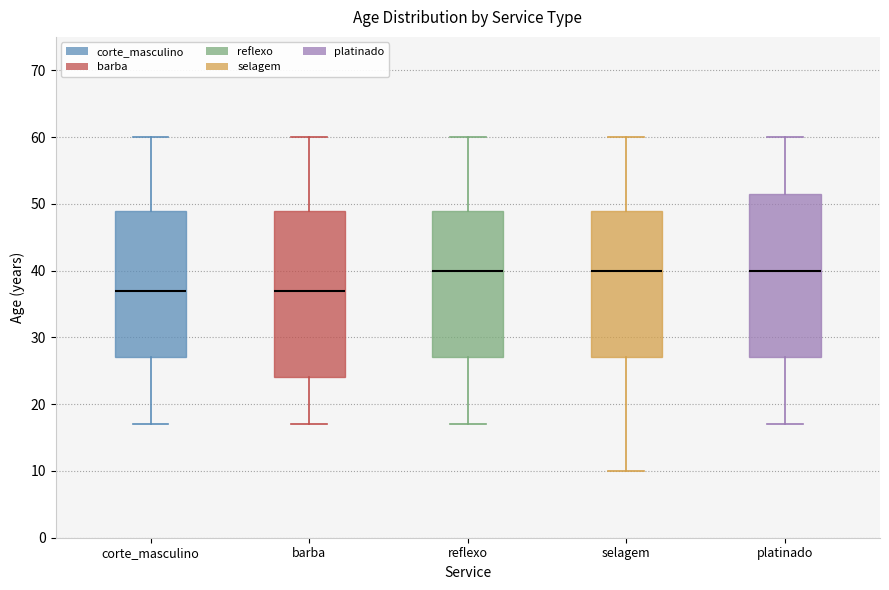

Reading left to right, read every box against the y-axis: the position of its median line, the range the box covers, and the ends of its whiskers. The values are not printed on the chart, so give them approximately, as read against the axis.

corte_masculino: median 37, box 27 to 49, whiskers 17 to 60
barba: median 37, box 24 to 49, whiskers 17 to 60
reflexo: median 40, box 27 to 49, whiskers 17 to 60
selagem: median 40, box 27 to 49, whiskers 10 to 60
platinado: median 40, box 27 to 52, whiskers 17 to 60